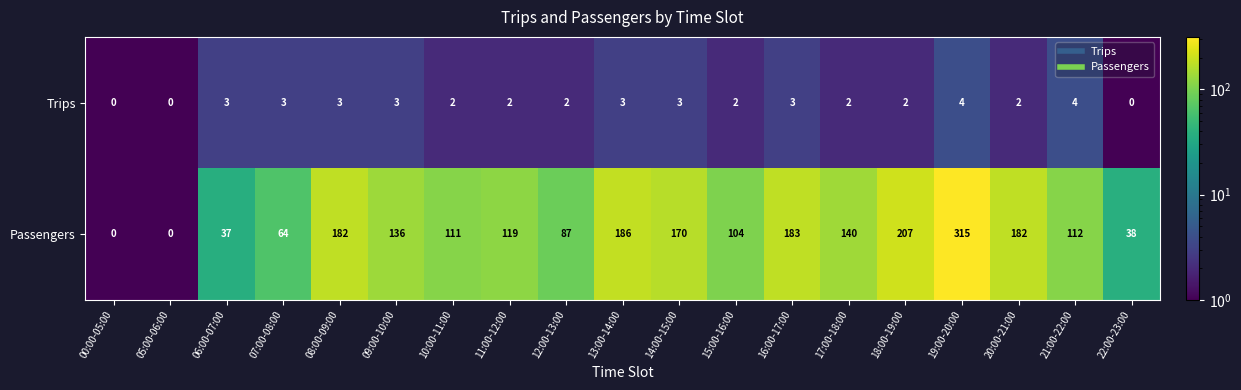

The value of Trips at 05:00-06:00 is 3. True or false?

False